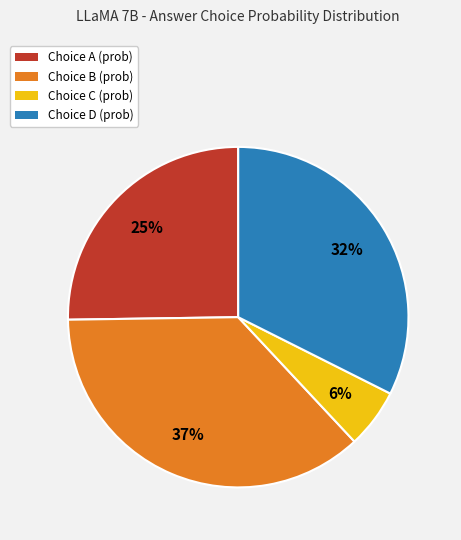

Between Choice C (prob) and Choice A (prob), which is larger?

Choice A (prob)